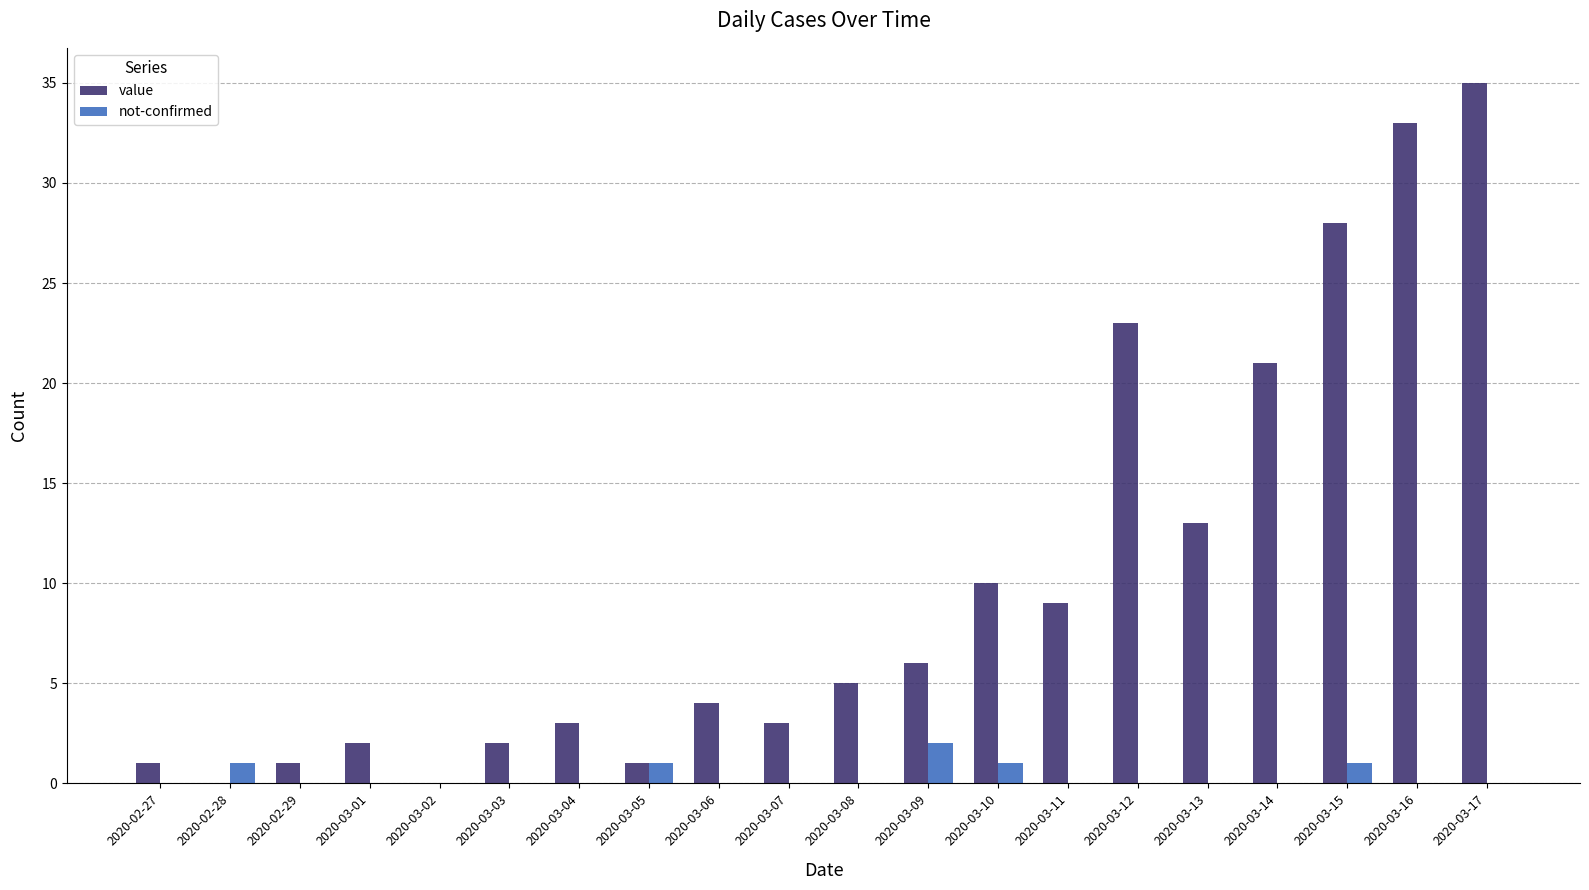

At which category is the sum across all series the highest?

2020-03-17